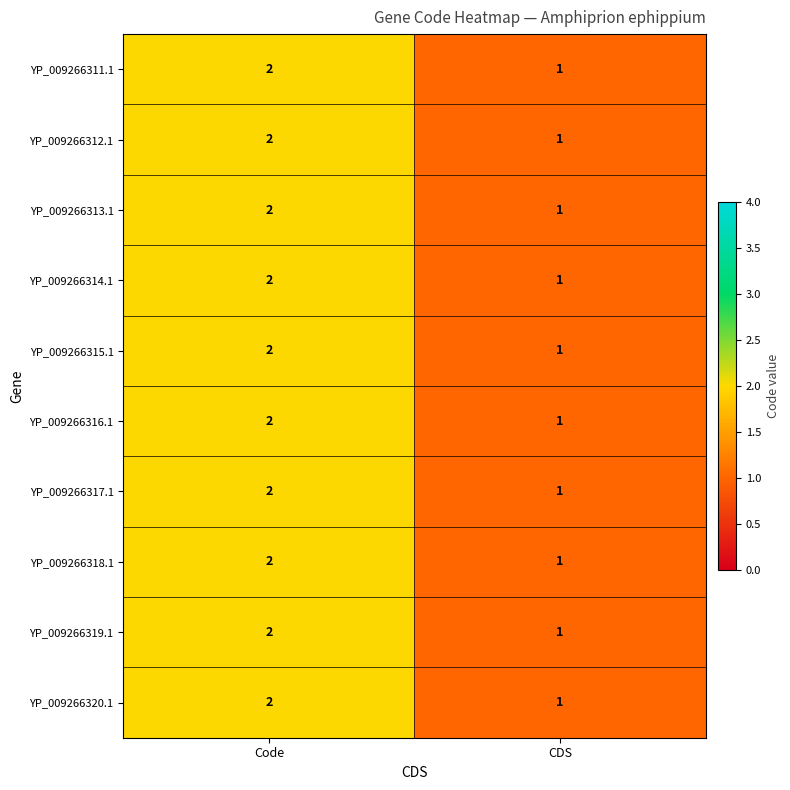

What is the sum of the YP_009266318.1 values at CDS and Code?

3